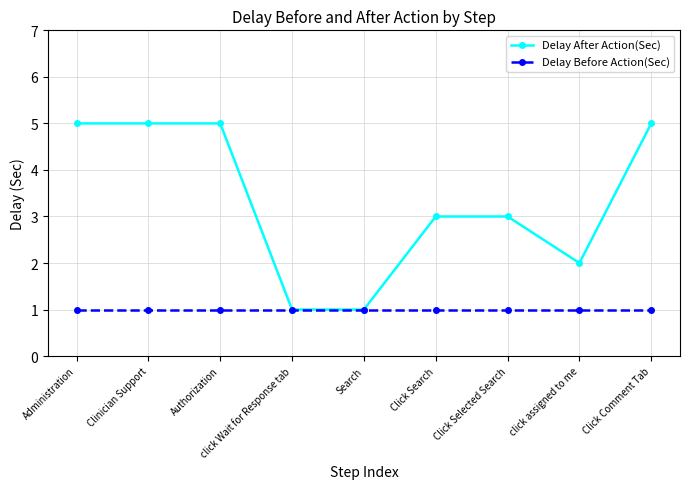

True or false: Delay After Action(Sec) has a value of 5 at Administration.

True